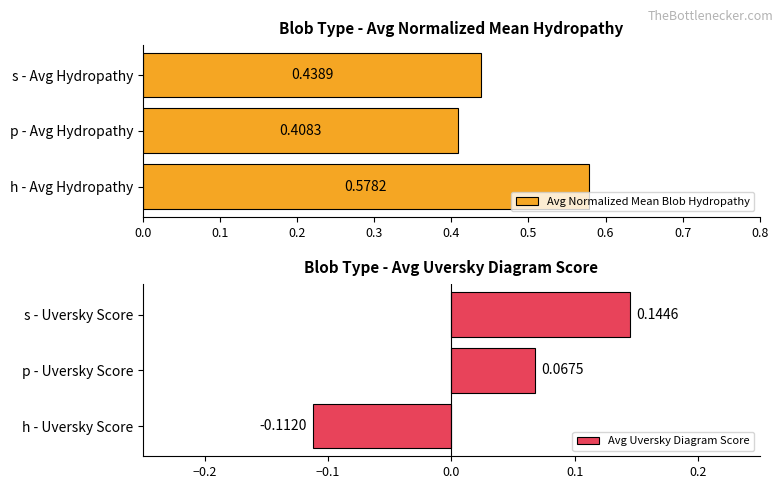

Which category has the lowest value in the Avg Normalized Mean Blob Hydropathy series?

p - Avg Hydropathy